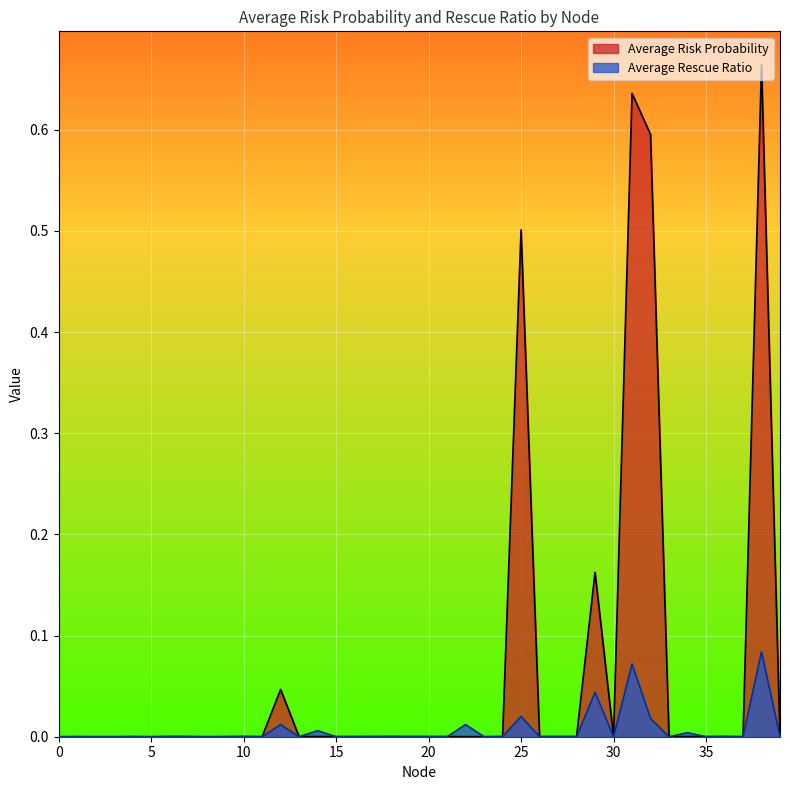

Where is the first local minimum for Average Rescue Ratio?

13